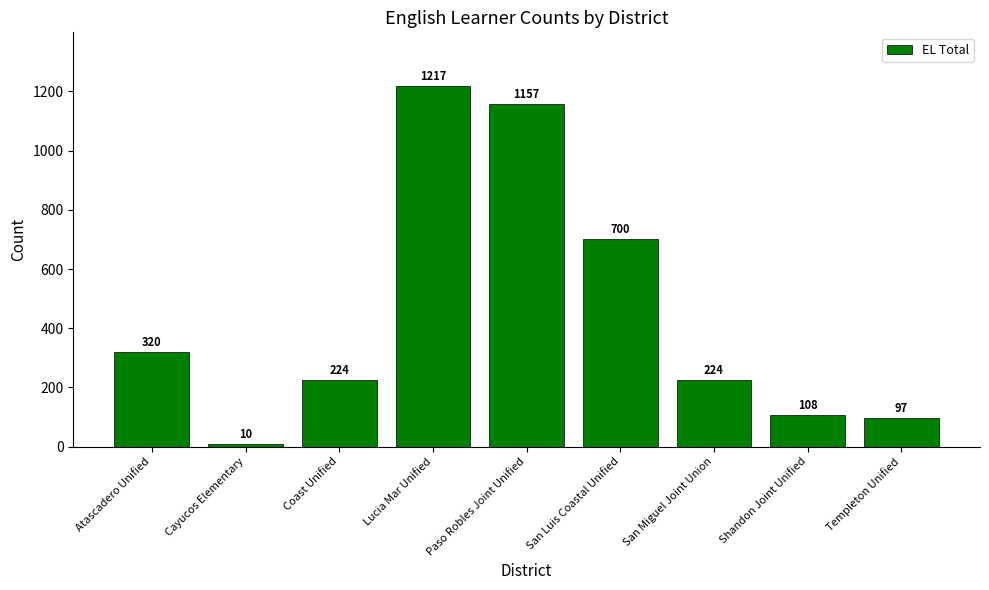

Does the chart contain stacked bars?

No